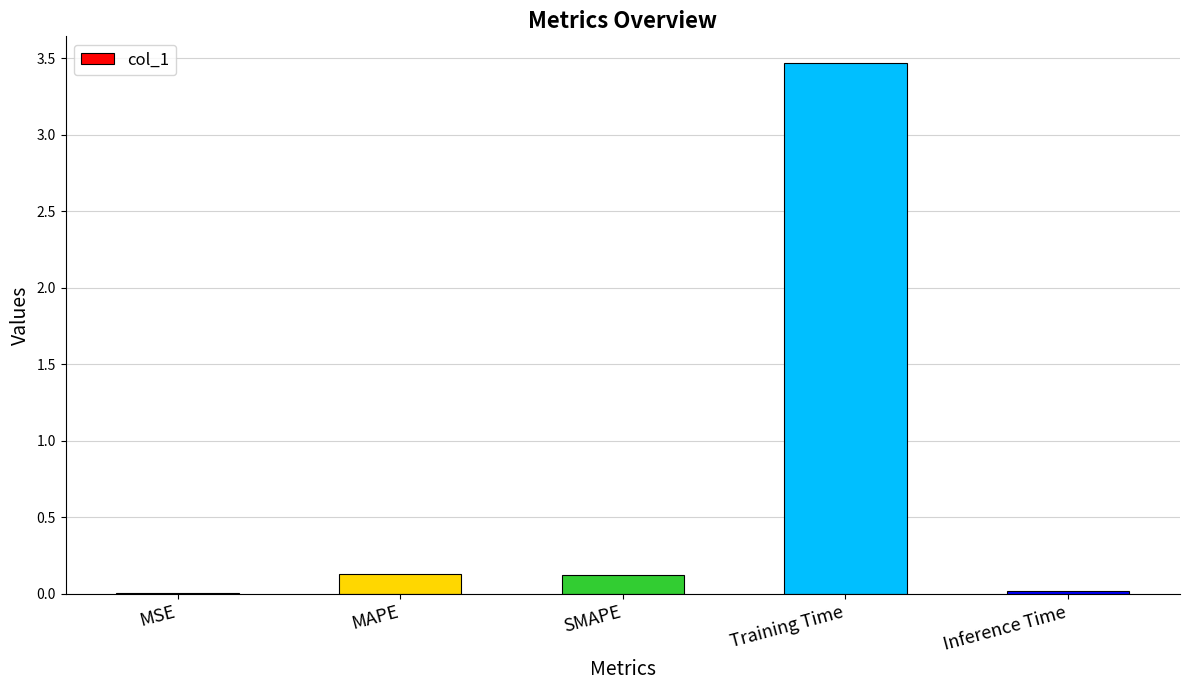

What is the sum of all values?

3.7